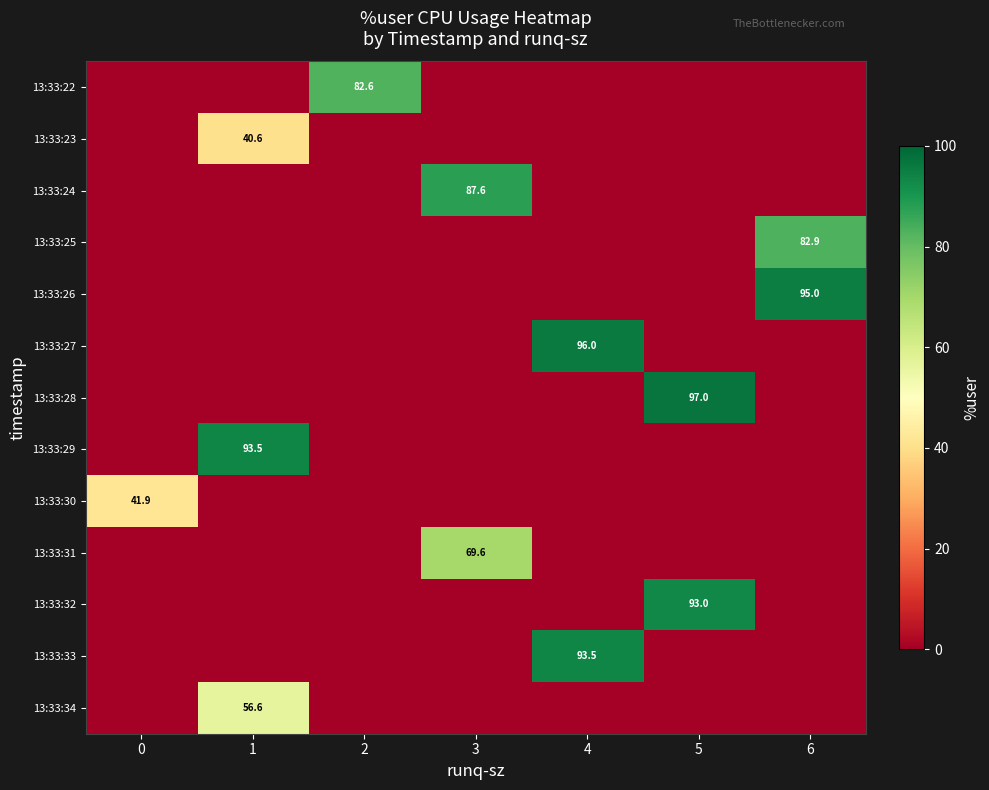

What is the difference between the row_3 values at 0 and 6?

82.9